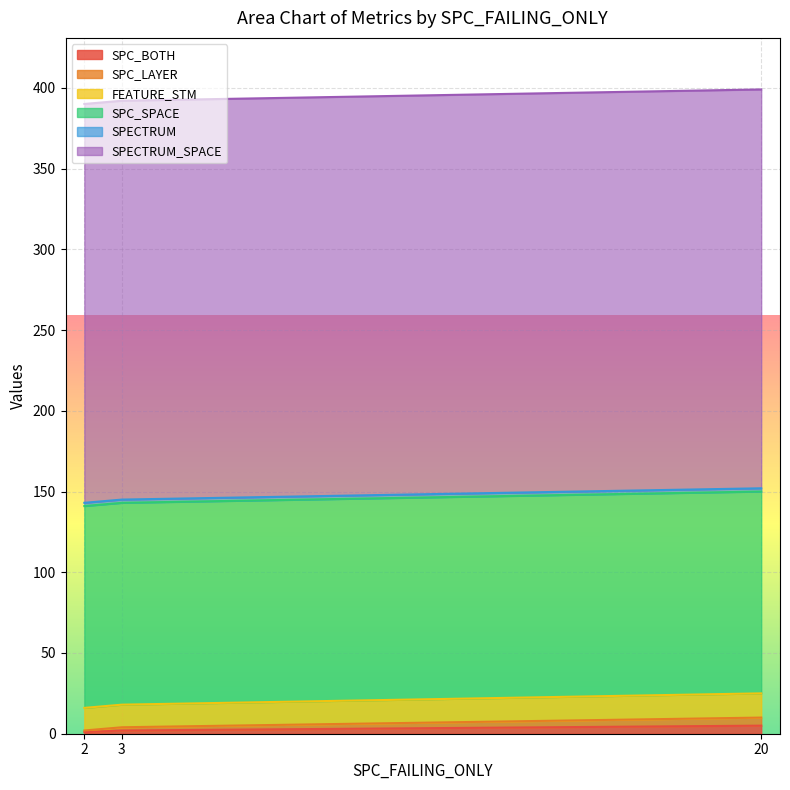

Rank the categories by SPECTRUM value from lowest to highest.

2, 3, 20